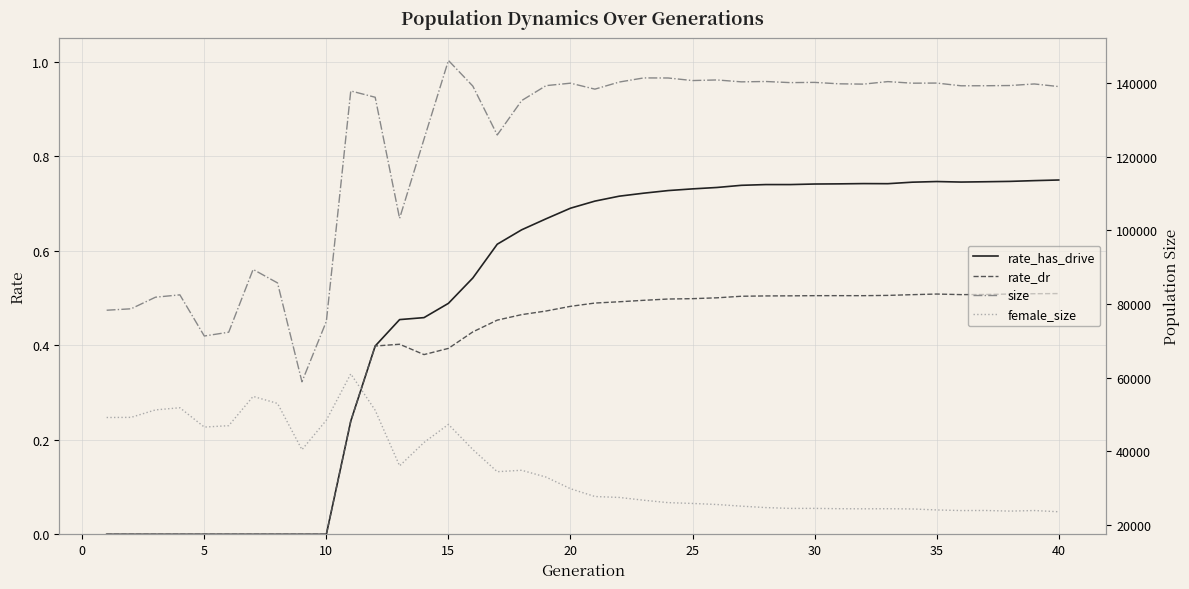

True or false: female_size and size intersect in this chart.

False